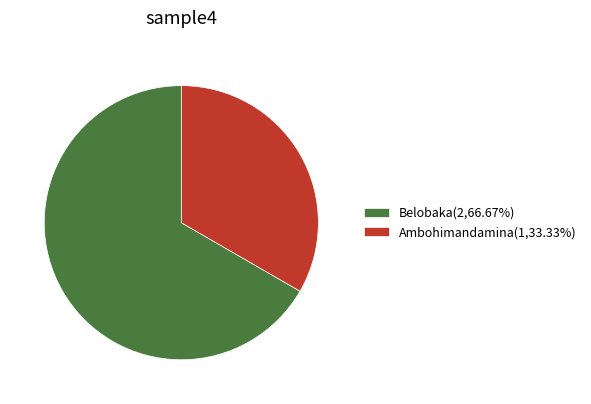

Approximately how many times larger is the value at Ambohimandamina(1,33.33%) compared to Belobaka(2,66.67%)?

0.5